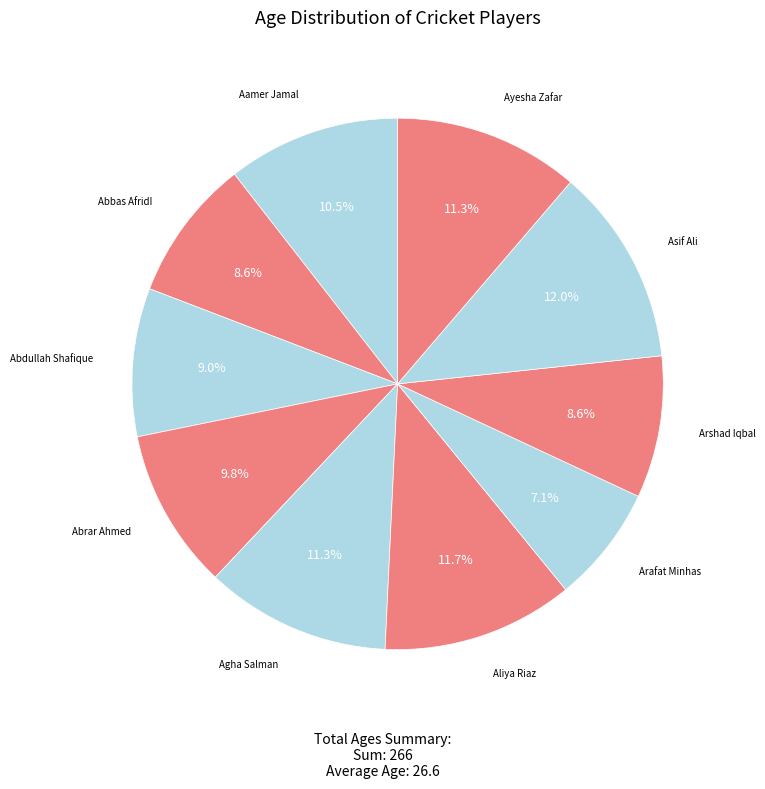

To the nearest percent, what portion does Abrar Ahmed represent?

10%